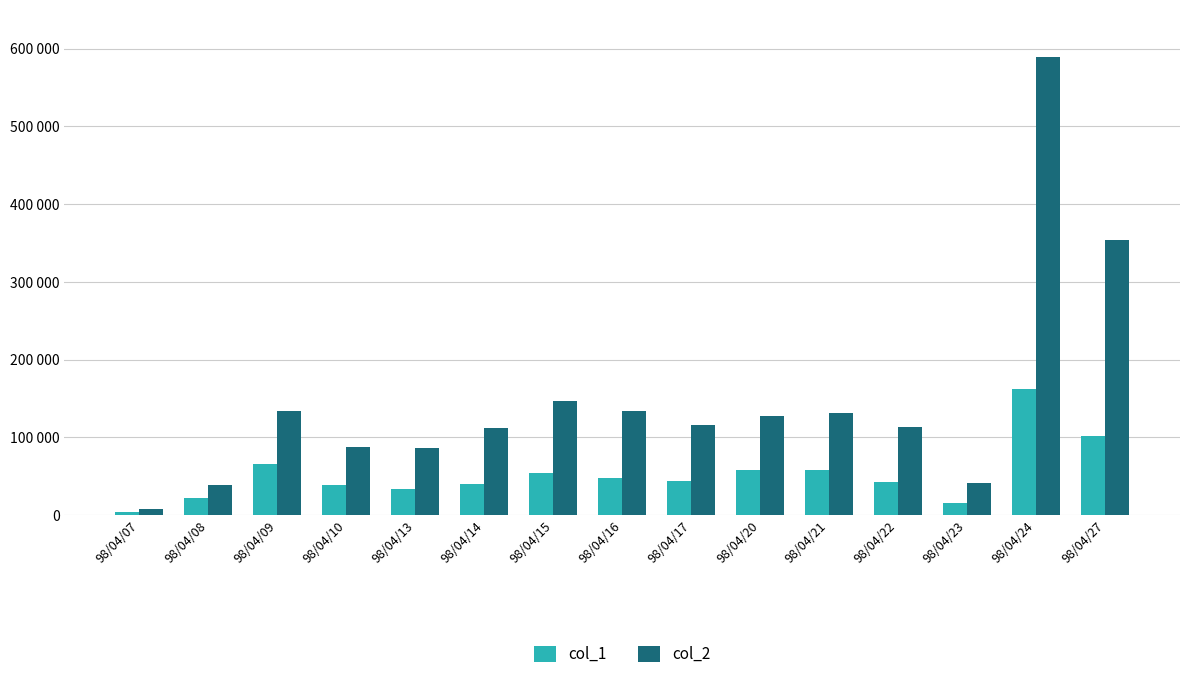

Which series has the largest total across all categories?

col_2